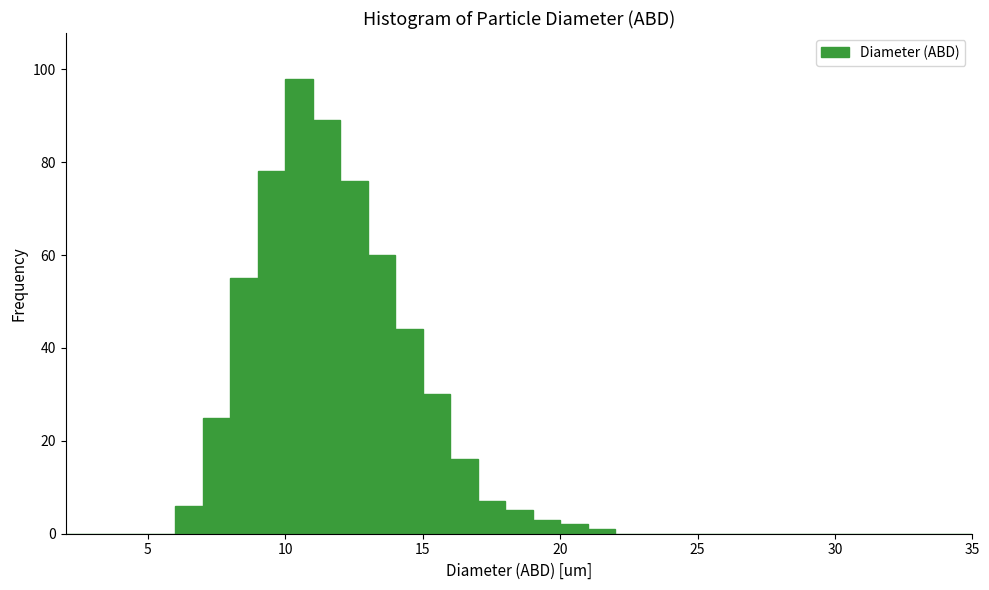

Around what value on the x-axis is the tallest bar? Give the approximate position of its centre, as read against the axis.

10.5